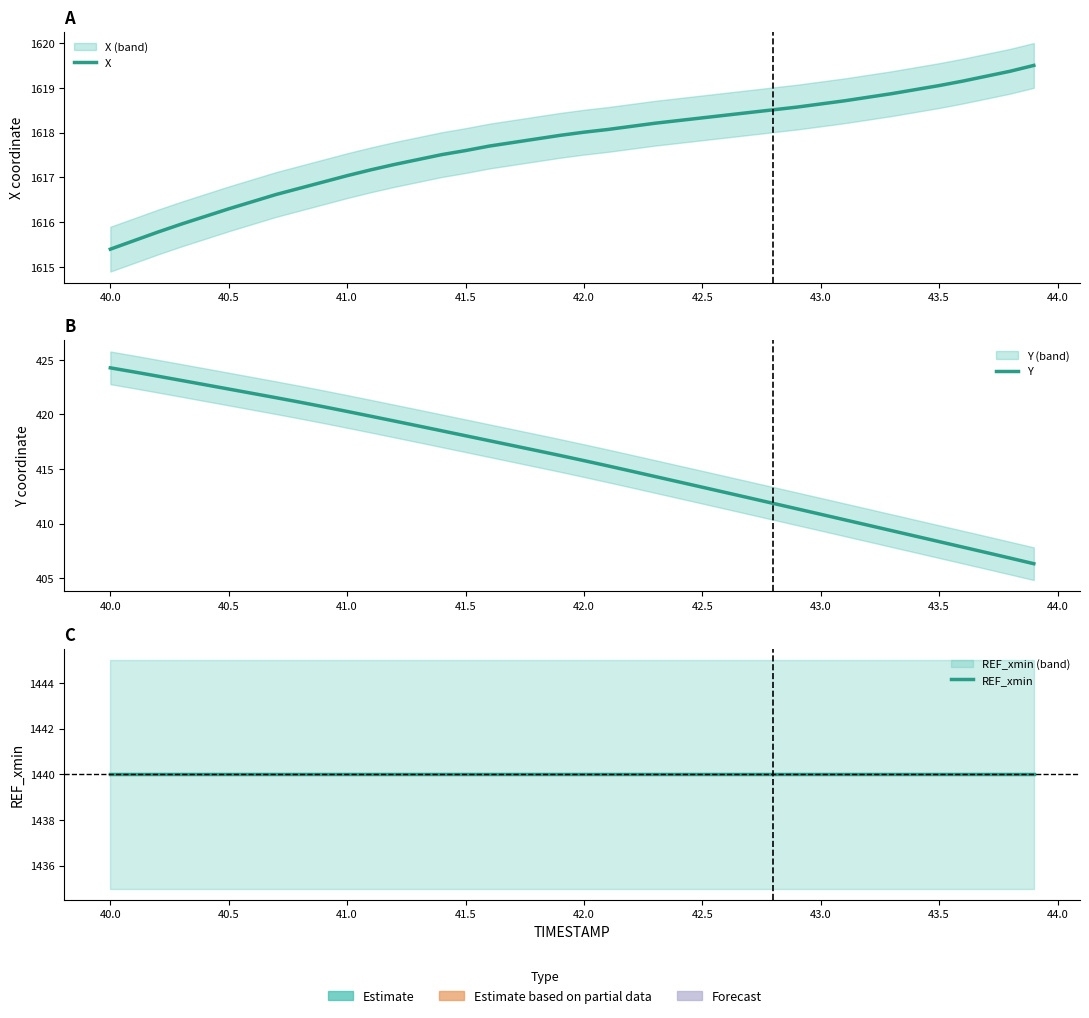

At 42.0, list the series in order from smallest to largest.

Y, REF_xmin, X